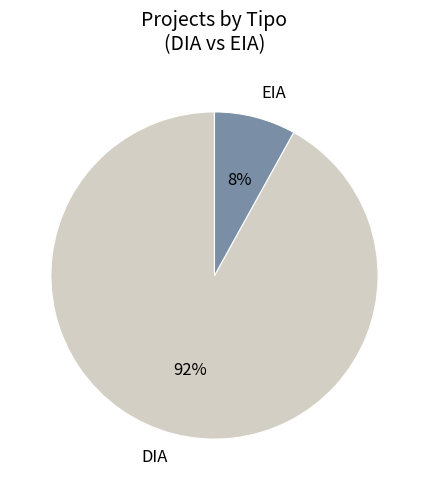

Do EIA and DIA together represent more than half of the pie?

Yes